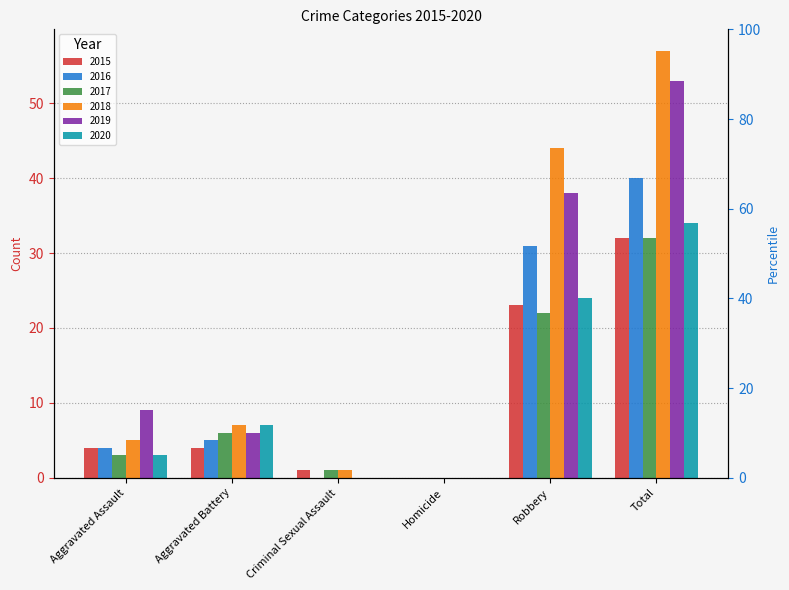

Read the 2015 value at Criminal Sexual Assault.

1